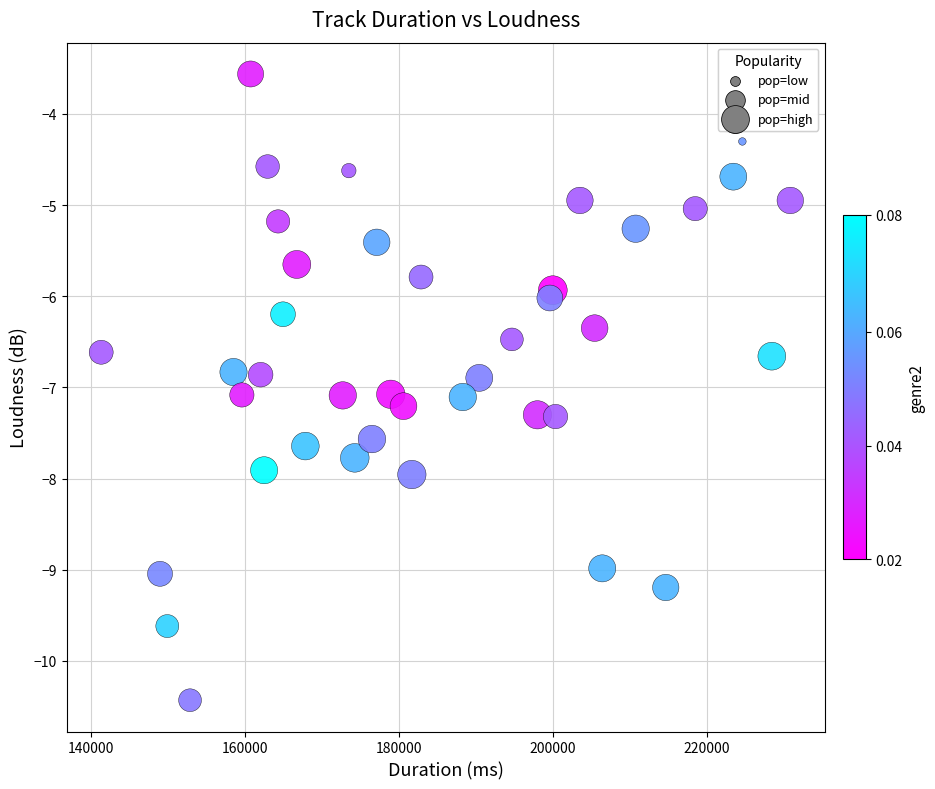

What is the range of Y values (max minus min)?

6.9